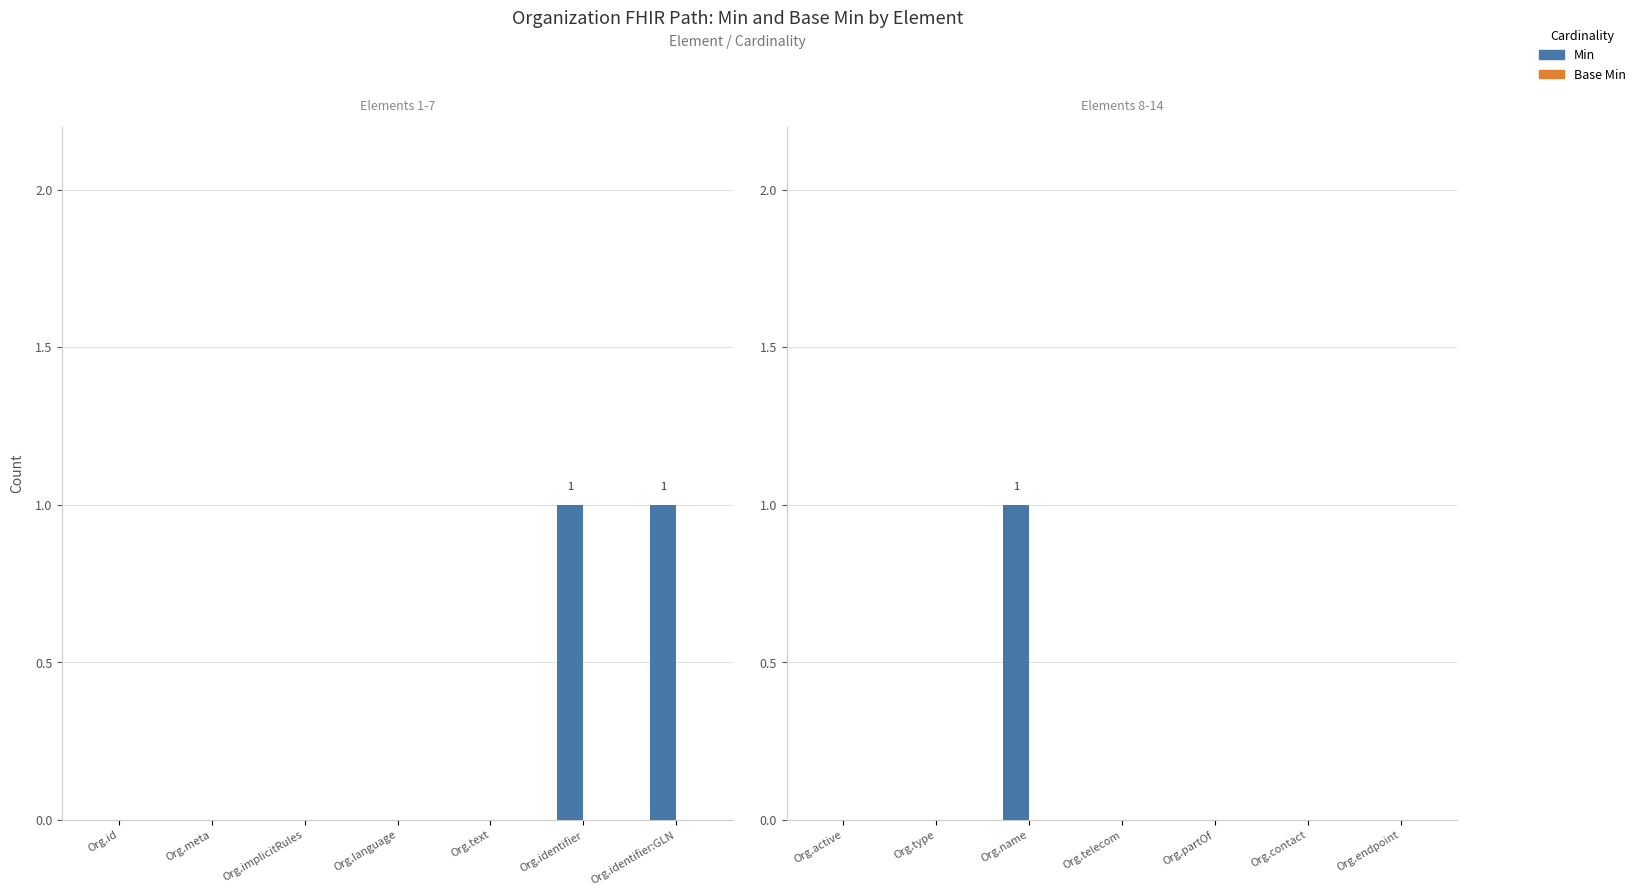

What is the greatest value displayed?

1